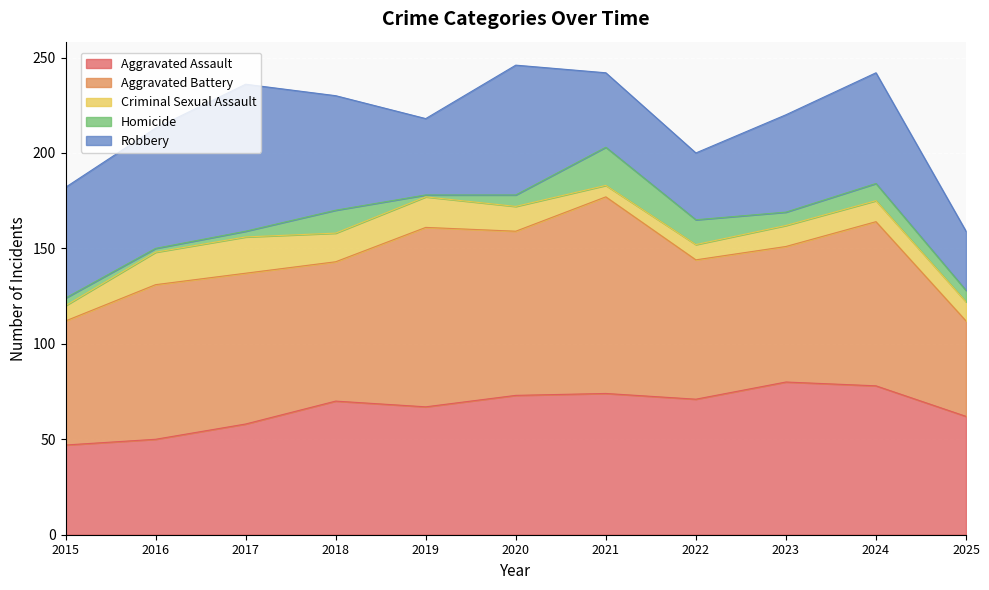

Where is Aggravated Battery nearest to the value 76?

2017